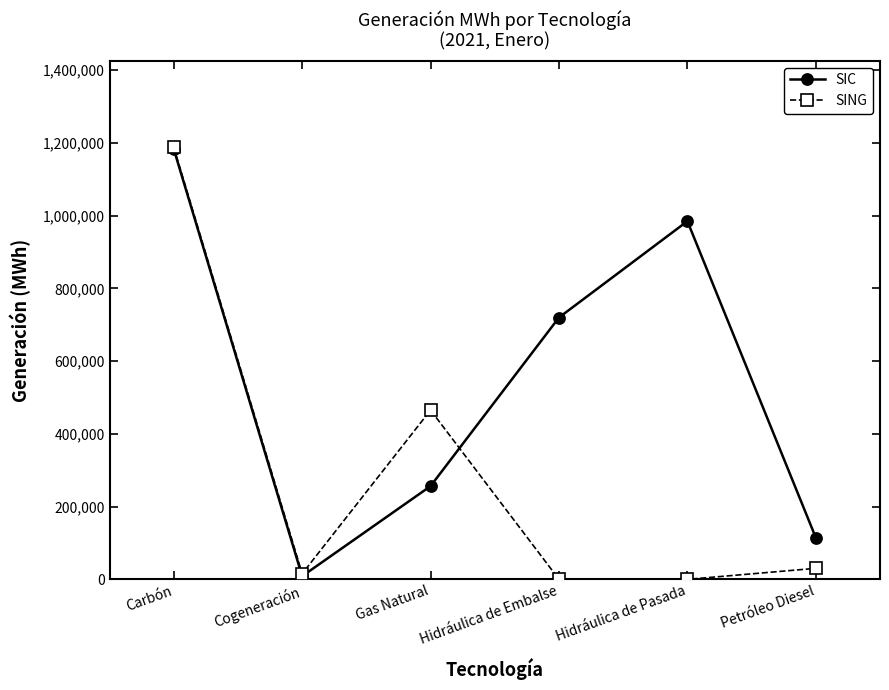

Read the SIC value at Carbón.

1183435.0